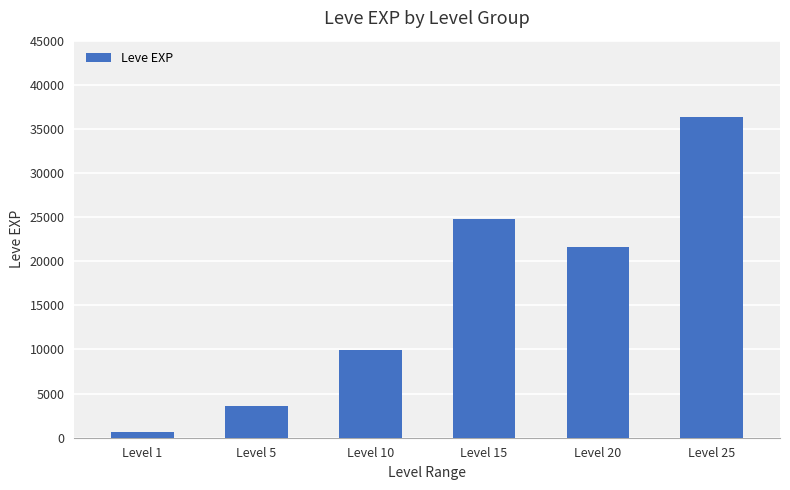

How many values are below 21600?

3